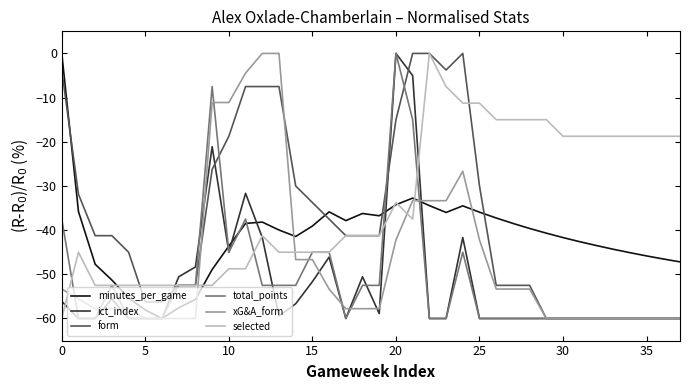

Which series has the largest total across all categories?

selected